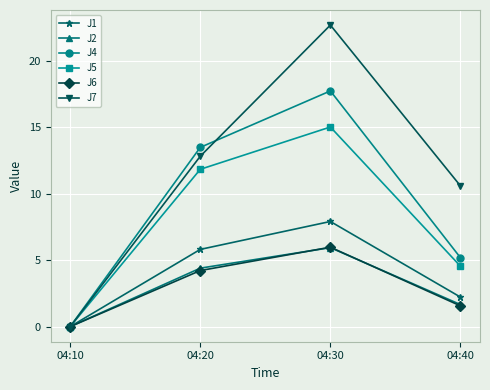

Is it true that J1 equals 2.8 at 04:30?

False